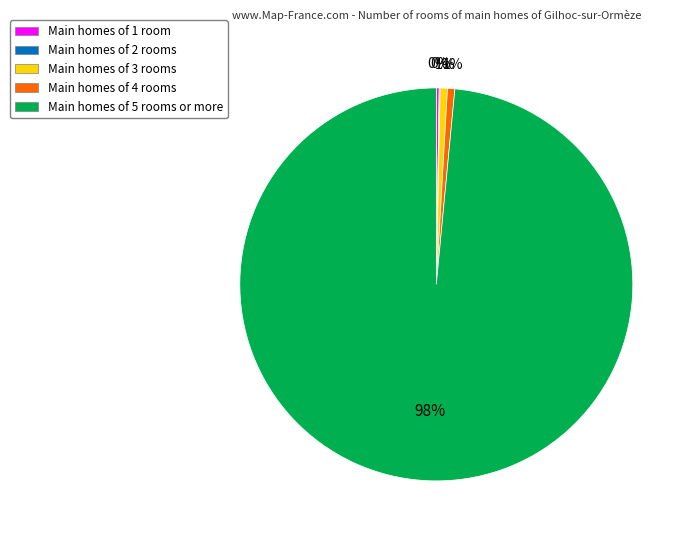

To the nearest percent, what is the average slice percentage?

20%